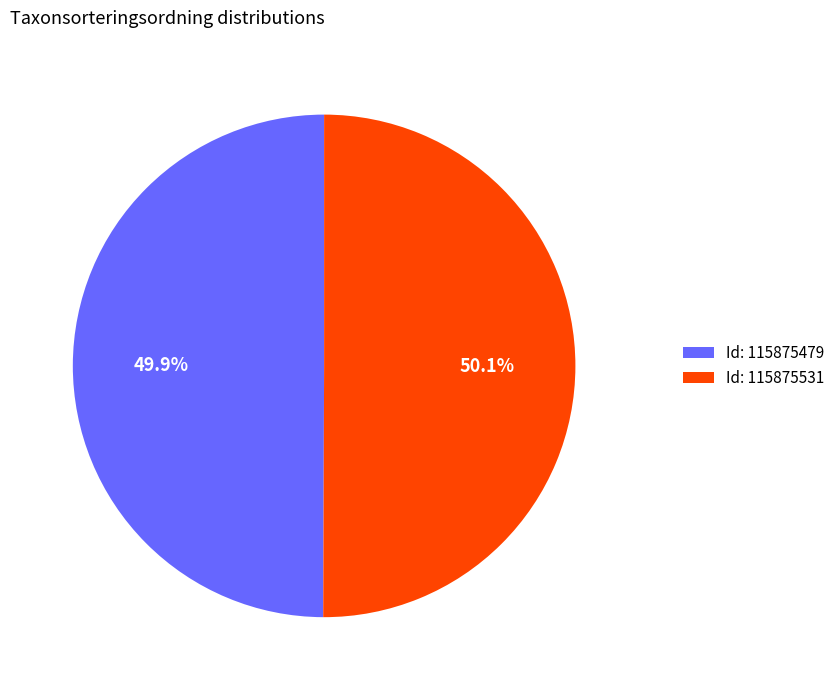

Does any single category account for the majority?

Yes